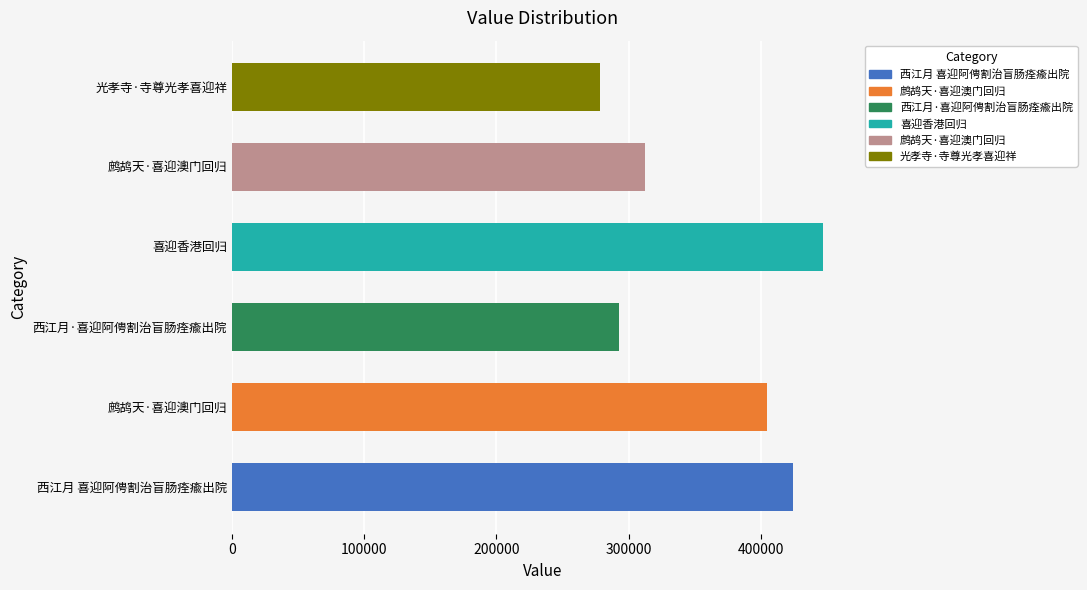

Count the number of categories in the chart.

6